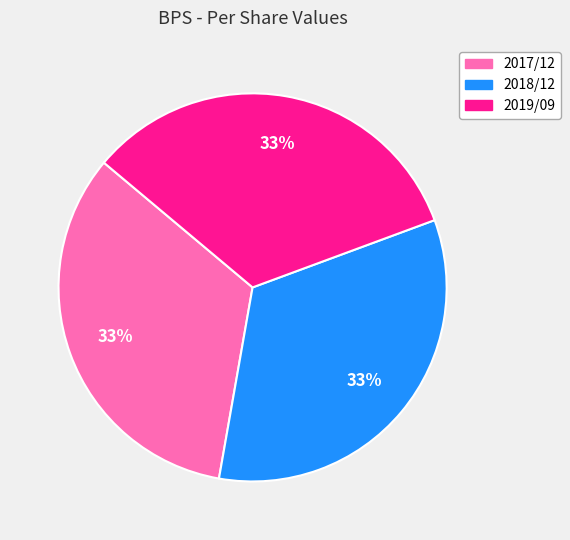

The 2019/09 slice represents 21% of the pie. True or false?

False